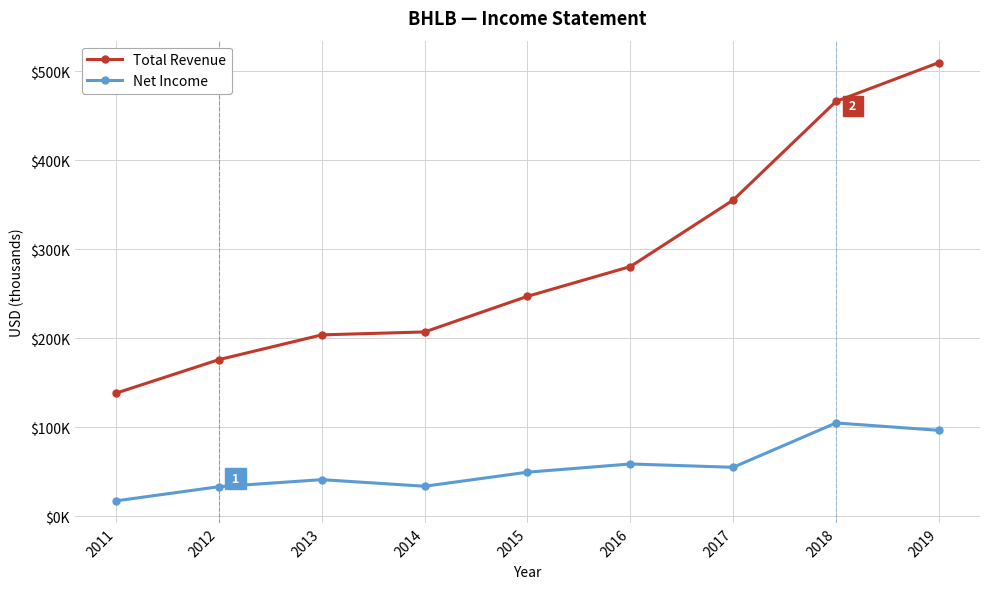

What are all the series names shown in the legend?

Total Revenue, Net Income